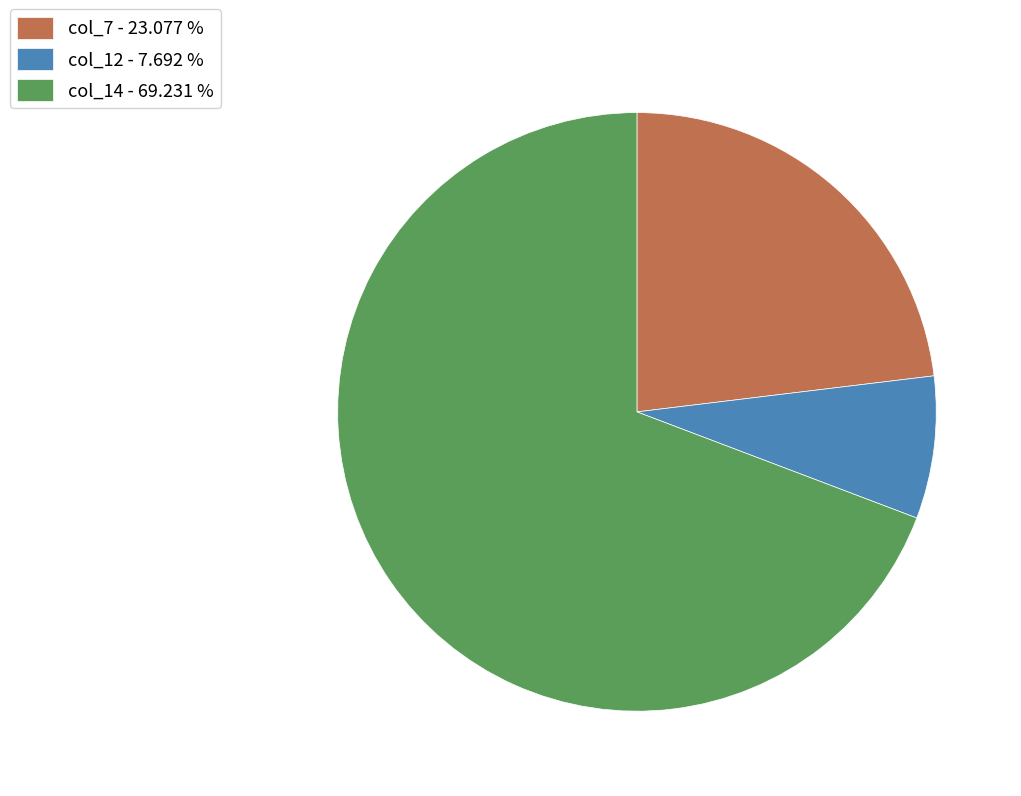

Which has a higher value, col_7 - 23.077 % or col_14 - 69.231 %?

col_14 - 69.231 %